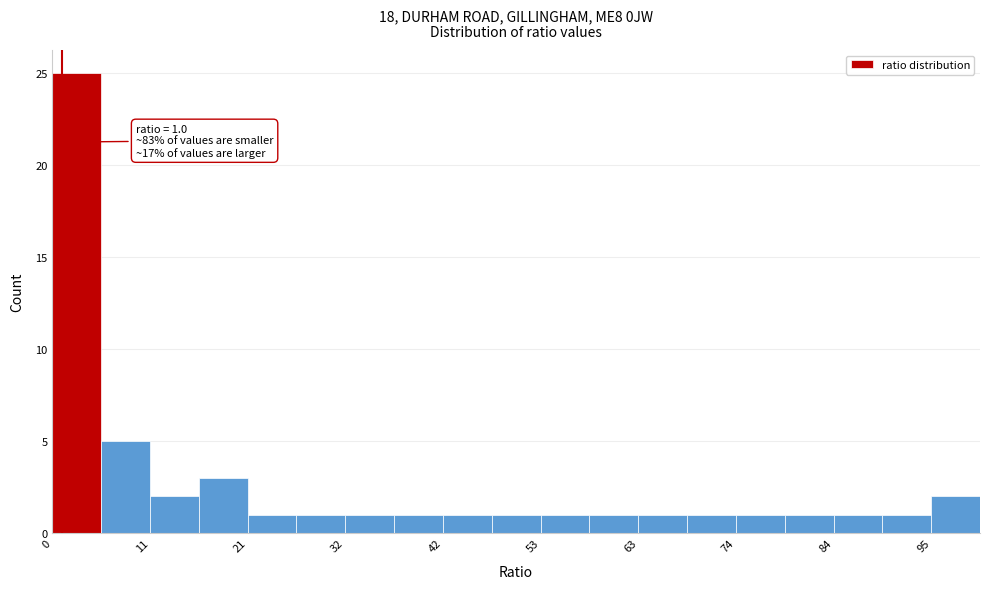

Around what value on the x-axis is the tallest bar? Give the approximate position of its centre, as read against the axis.

2